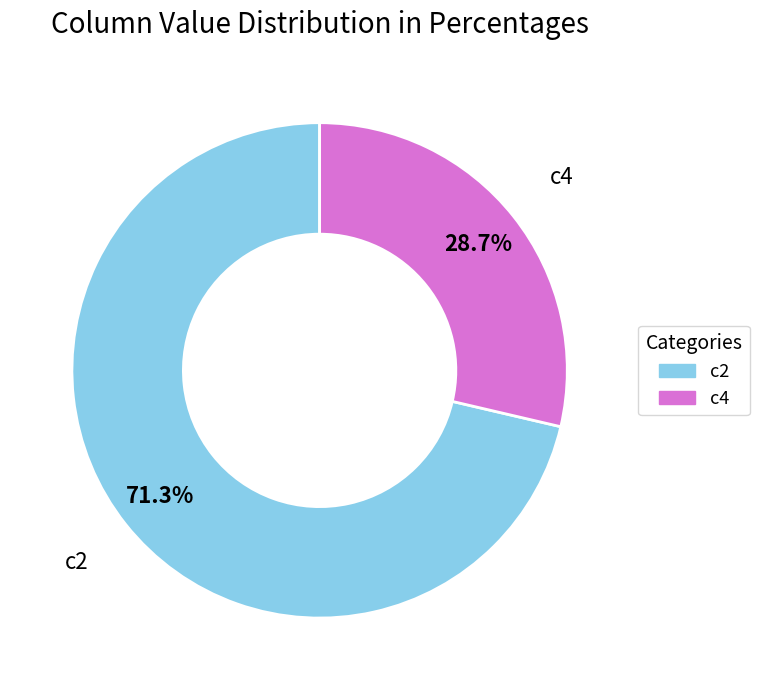

Which slice is the smallest?

c4